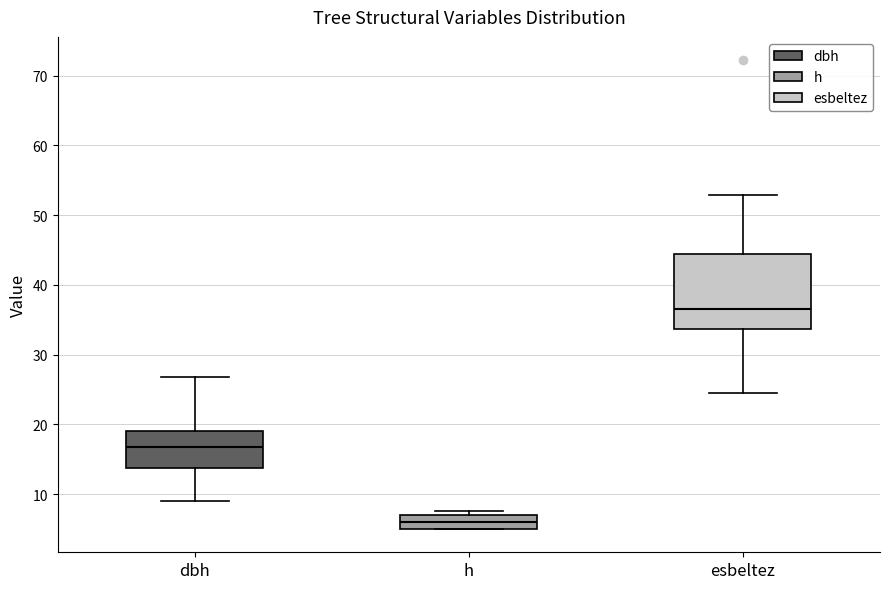

Reading left to right, read every box against the y-axis: the position of its median line, the range the box covers, and the ends of its whiskers. The values are not printed on the chart, so give them approximately, as read against the axis.

dbh: median 17, box 14 to 19, whiskers 9 to 27
h: median 6, box 5 to 7, whiskers 5 to 8
esbeltez: median 37, box 34 to 44, whiskers 24 to 53